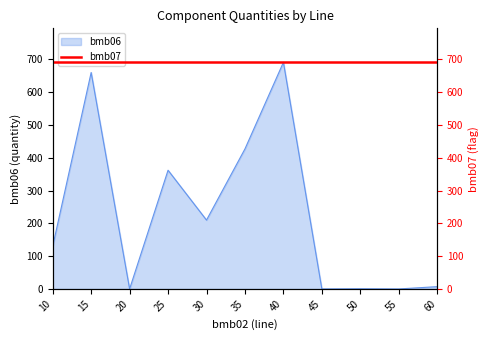

List the labels in order of value, smallest first.

20, 45, 55, 50, 60, 10, 30, 25, 35, 15, 40